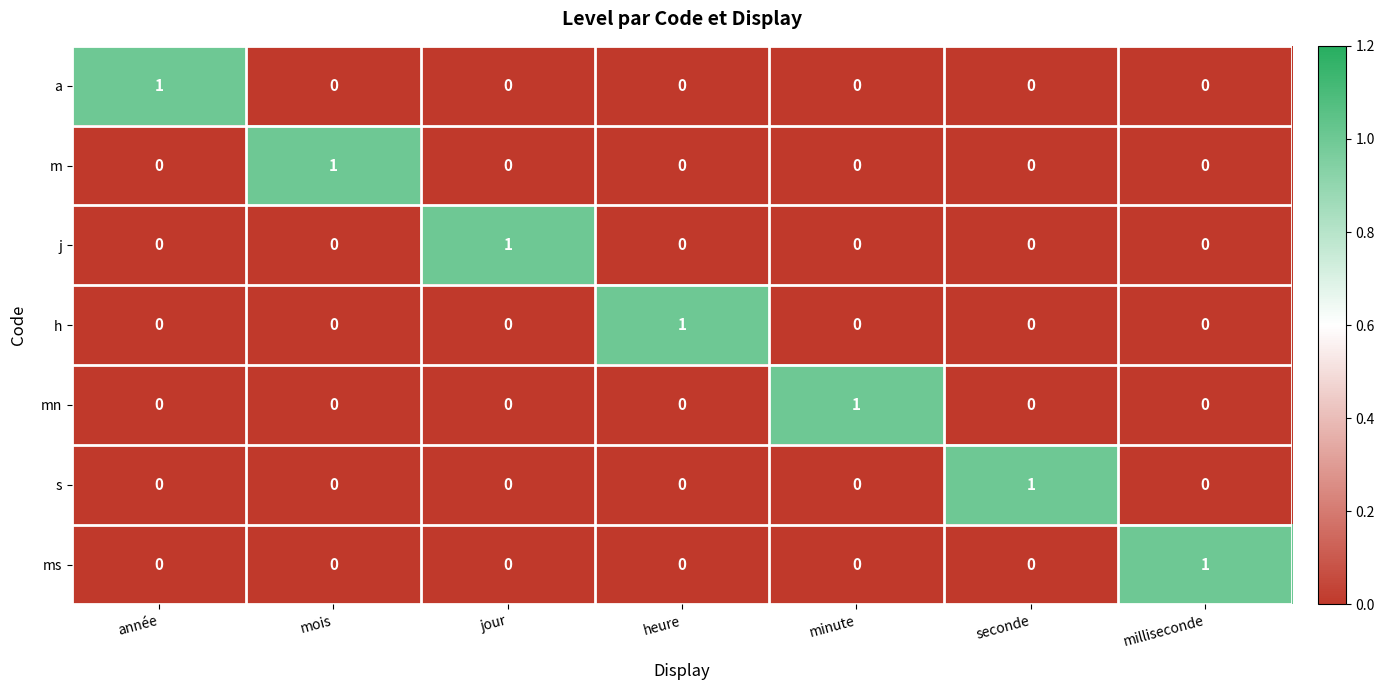

At how many categories does at least one series exceed 0?

7